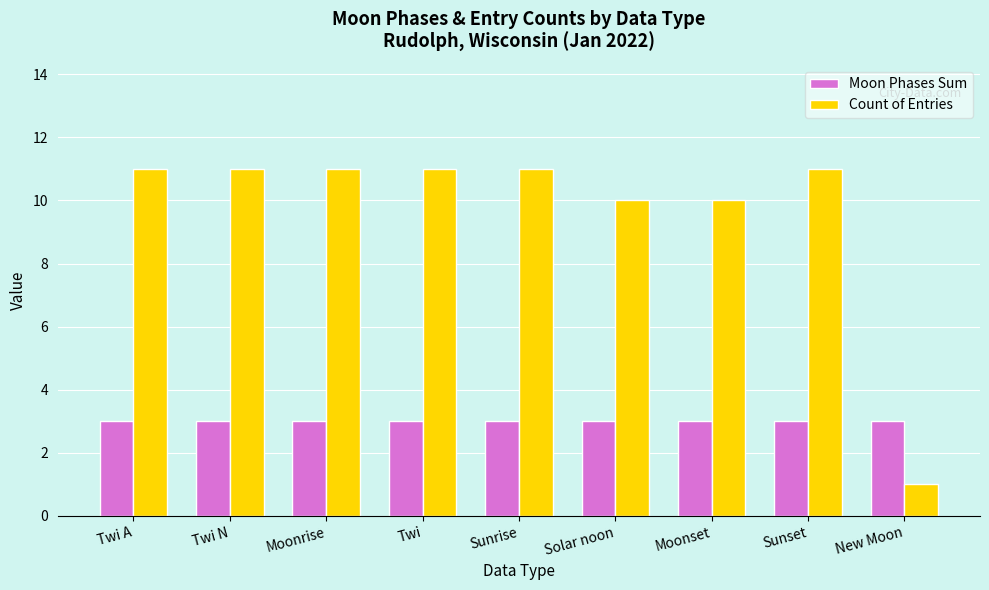

What value does the Count of Entries series have at Sunset, to the nearest 10?

10